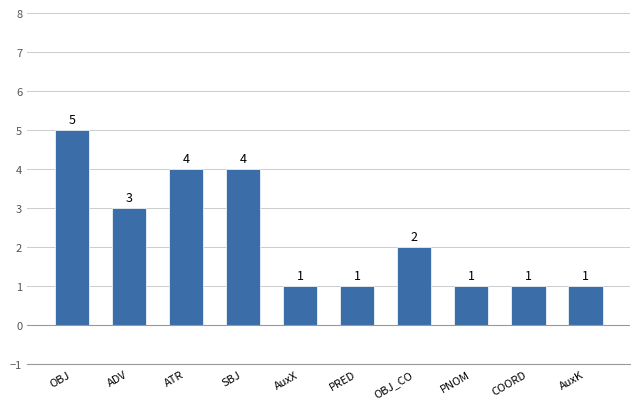

What is the difference between the values at ADV and AuxK?

2